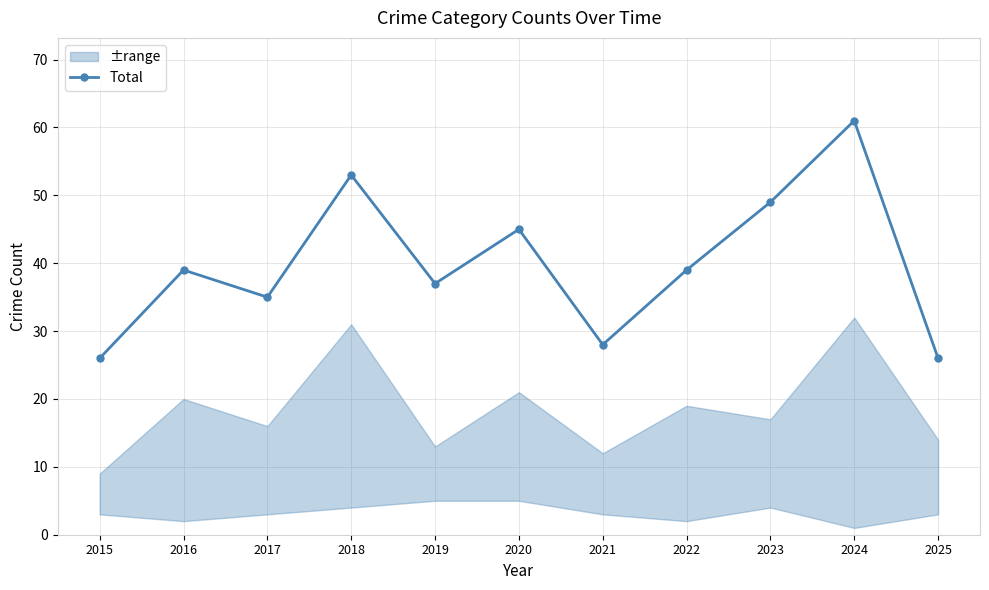

What is the sum of all values?

438